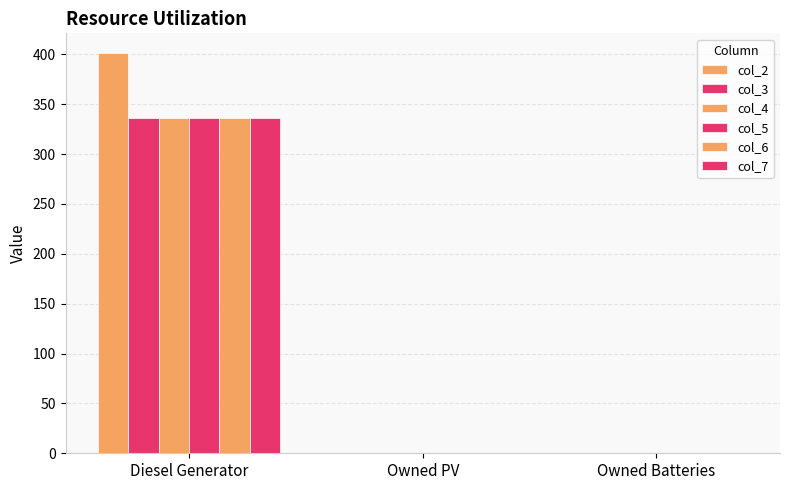

How many values in the col_7 series exceed 0?

1